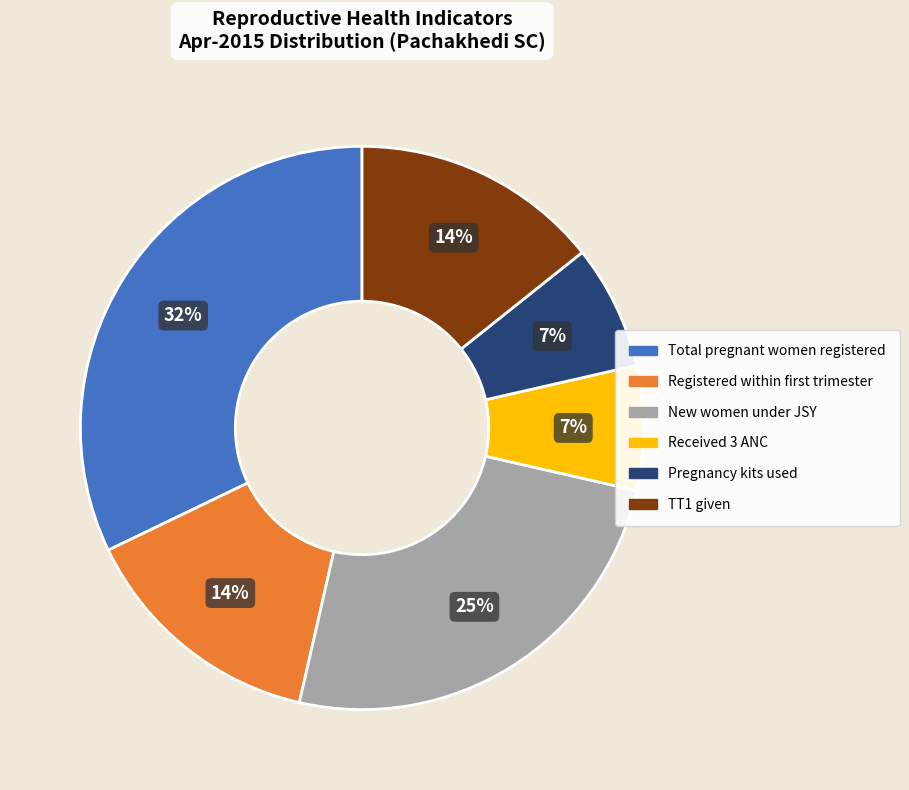

How many segments does this pie chart have?

6